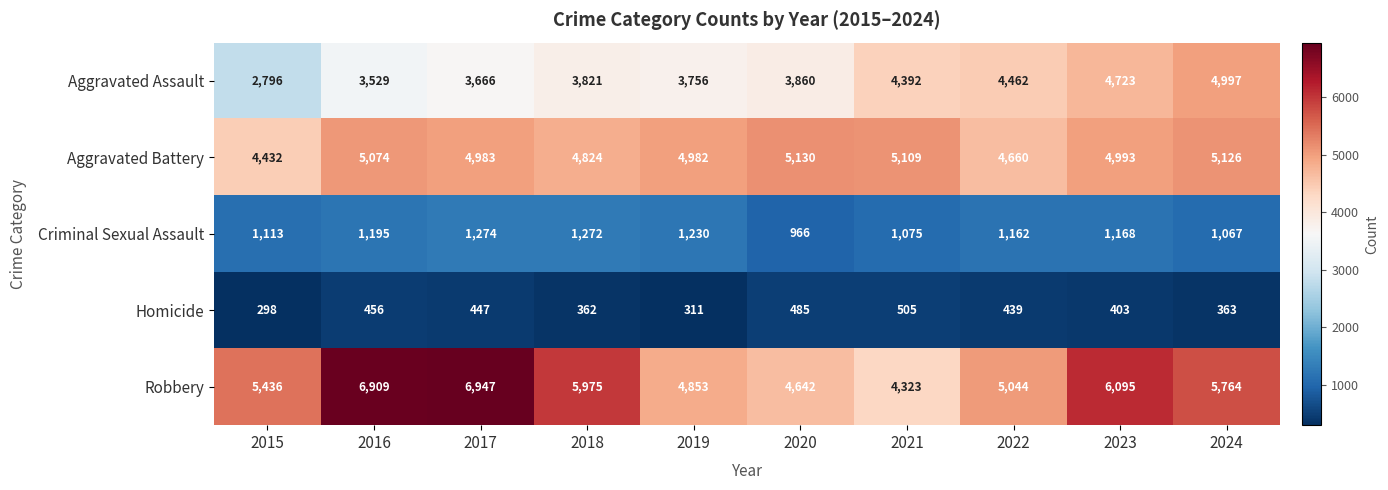

Read the Robbery value at 2024.

5764